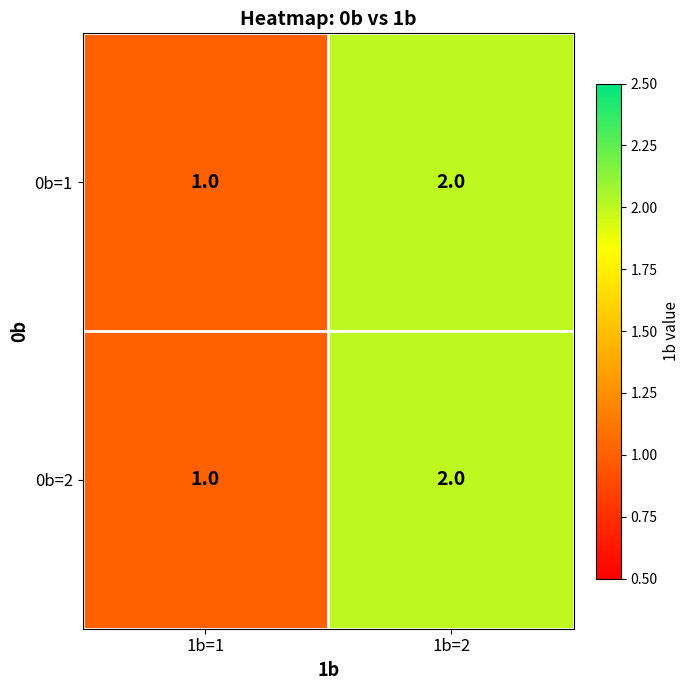

Reading right to left, what are all the values shown in this chart?

0b=1: 1b=2=2	1b=1=1
0b=2: 1b=2=2	1b=1=1